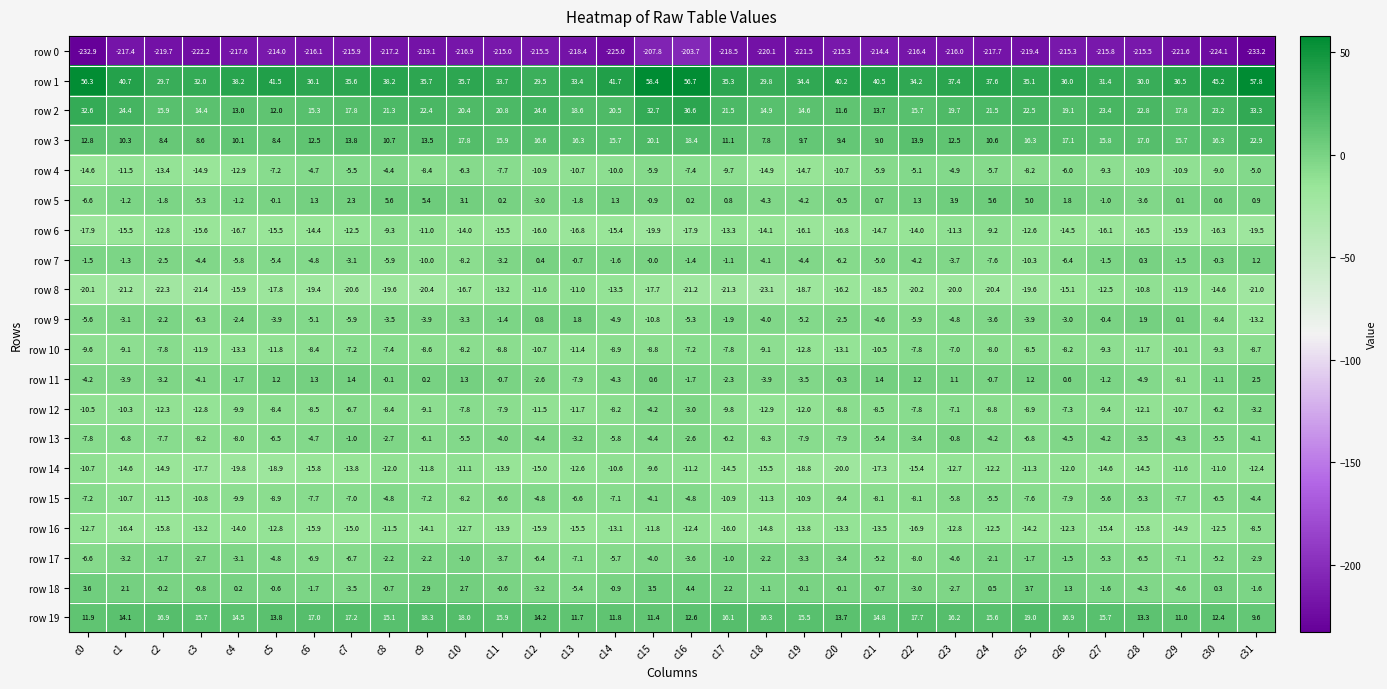

What is the approximate value of row 17 at c4?

-3.1